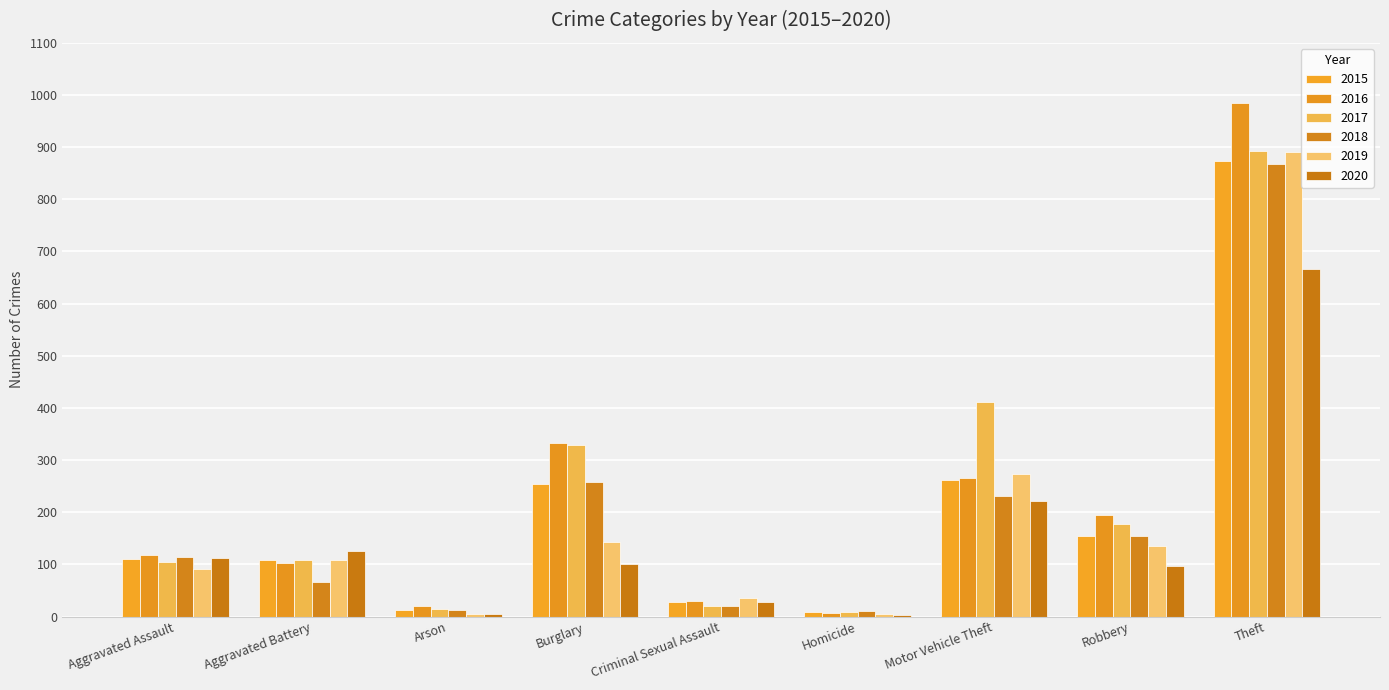

Rank the series at Aggravated Battery from highest to lowest value.

2020, 2015, 2017, 2019, 2016, 2018